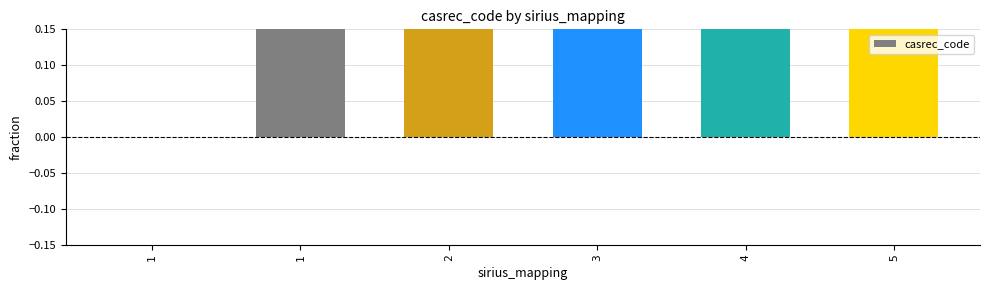

Rank the categories by value from lowest to highest.

1, 1, 2, 3, 4, 5